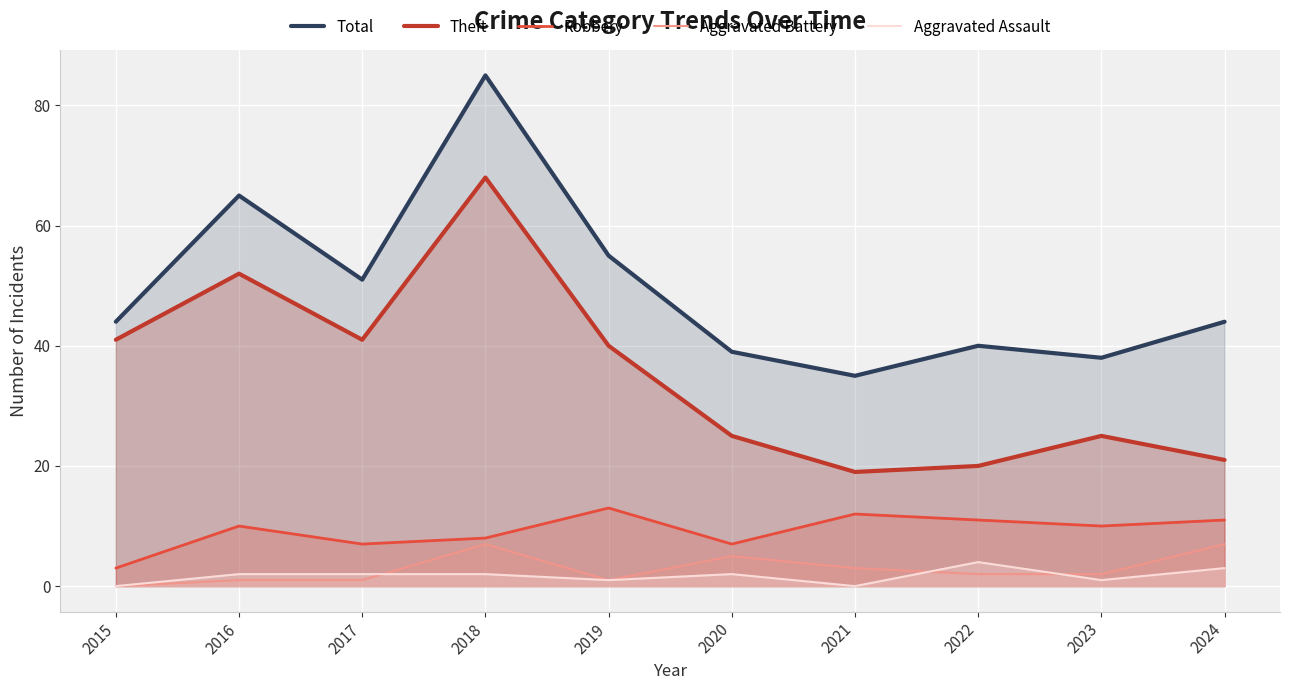

How many data points in Aggravated Assault are less than 2?

4